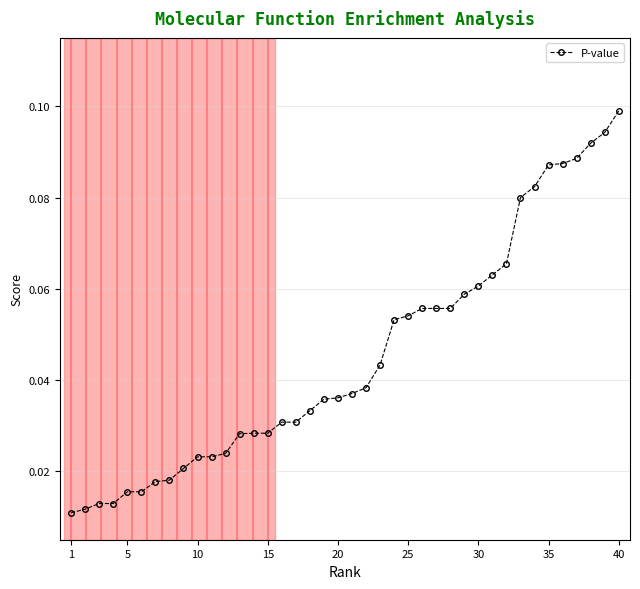

How many values are between 0 and 1?

40